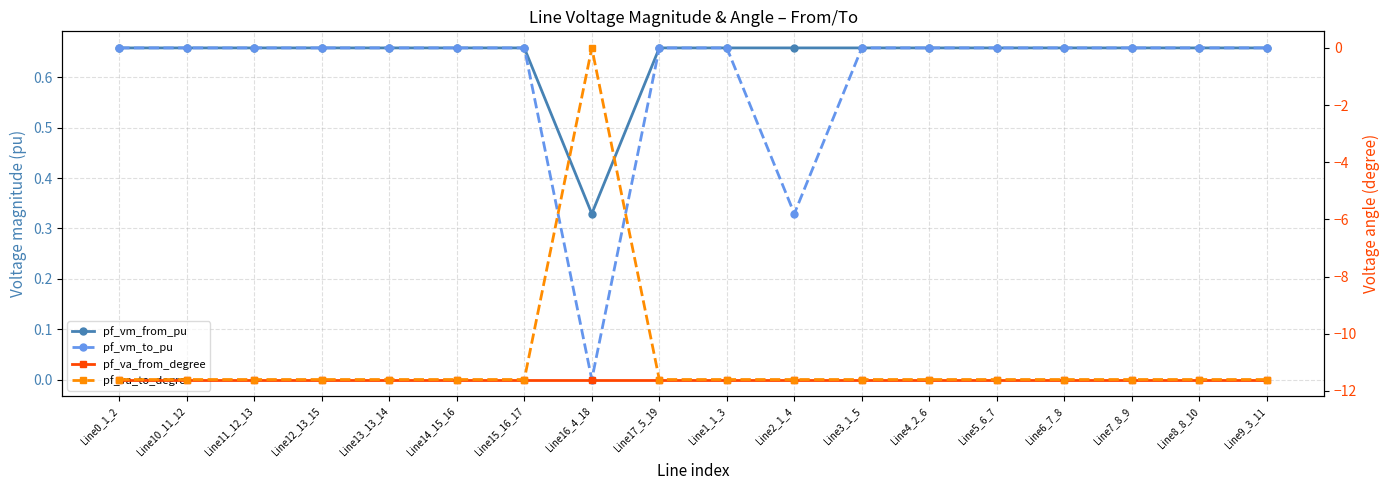

What is the label of the 3rd point from the left?

Line11_12_13